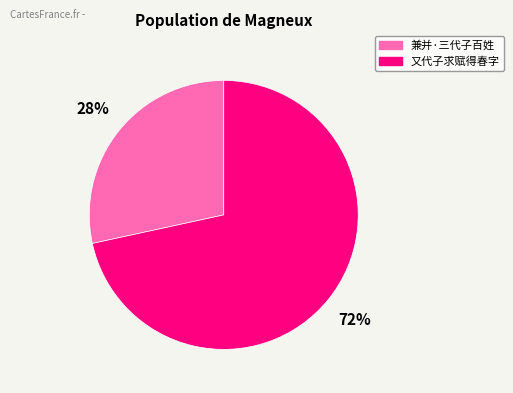

To the nearest percent, what percentage of the pie is 兼并·三代子百姓?

28%